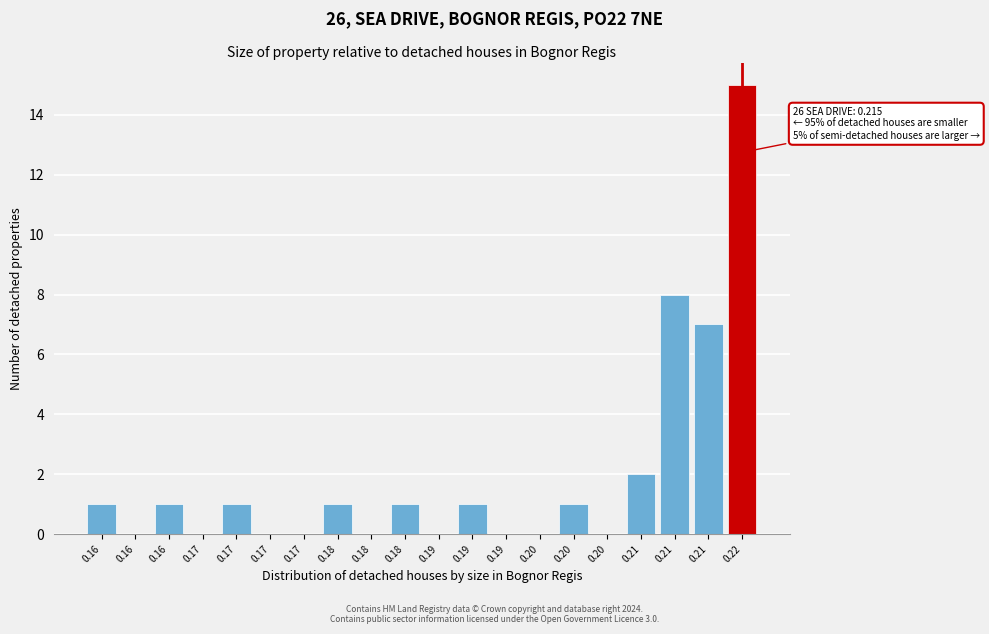

How many series are shown in this chart?

1